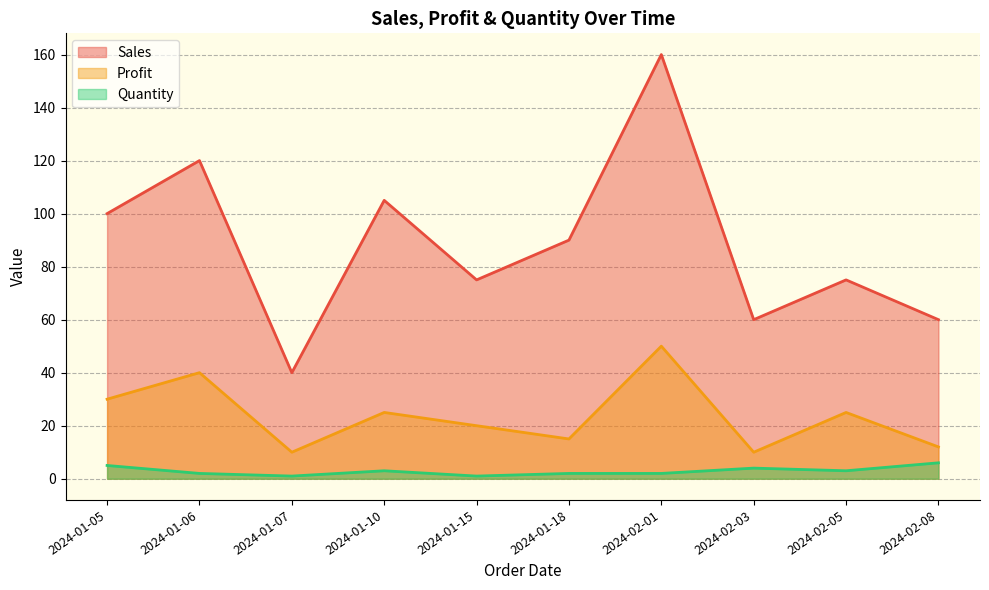

The value of Sales at 2024-01-06 is 120. True or false?

True